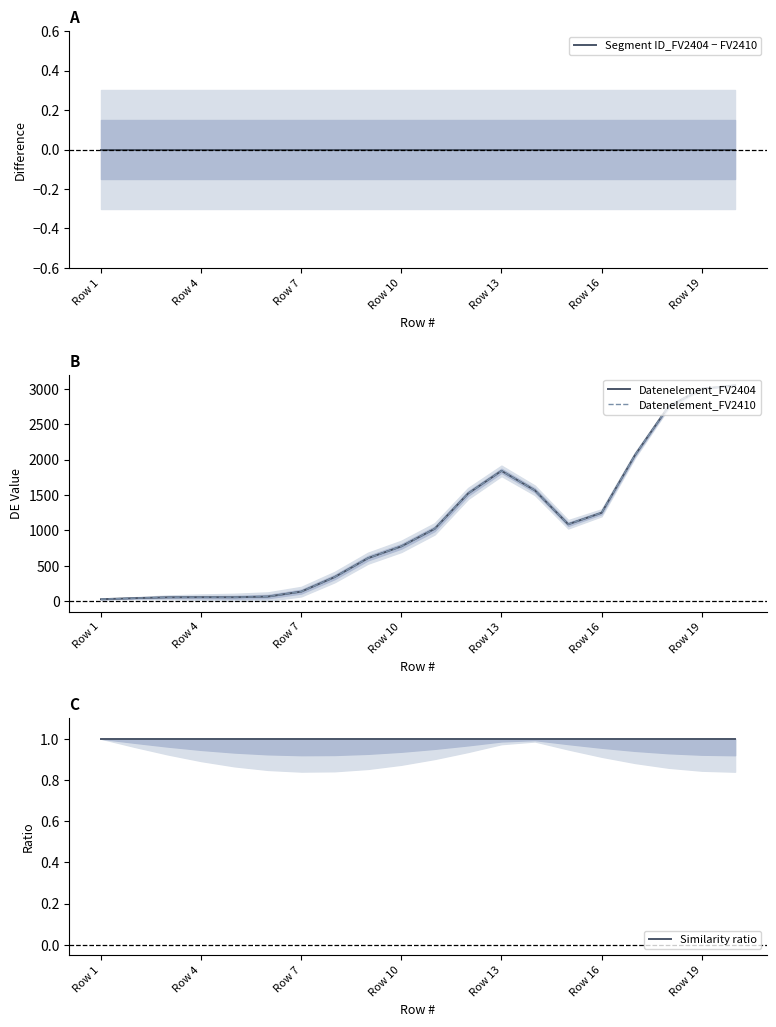

Reading left to right, extract all data points from this chart.

Segment ID_FV2404 − FV2410: 0.0	0.0	0.0	0.0	0.0	0.0	0.0	0.0	0.0	0.0	0.0	0.0	0.0	0.0	0.0	0.0	0.0	0.0	0.0	0.0
Datenelement_FV2404: 26.9	42.0	53.8	55.5	54.5	64.3	134.0	339.6	606.7	773.9	1022.0	1520.9	1841.2	1566.0	1085.6	1248.2	2062.8	2746.2	3001.0	3048.9
Datenelement_FV2410: 26.9	42.0	53.8	55.5	54.5	64.3	134.0	339.6	606.7	773.9	1022.0	1520.9	1841.2	1566.0	1085.6	1248.2	2062.8	2746.2	3001.0	3048.9
Similarity ratio: 1.0	1.0	1.0	1.0	1.0	1.0	1.0	1.0	1.0	1.0	1.0	1.0	1.0	1.0	1.0	1.0	1.0	1.0	1.0	1.0